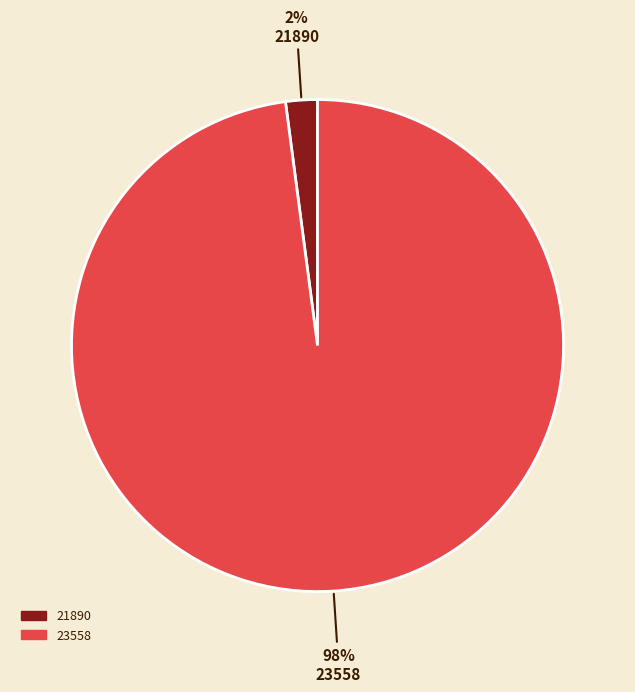

Is the sum of 21890 and 23558 greater than half?

Yes